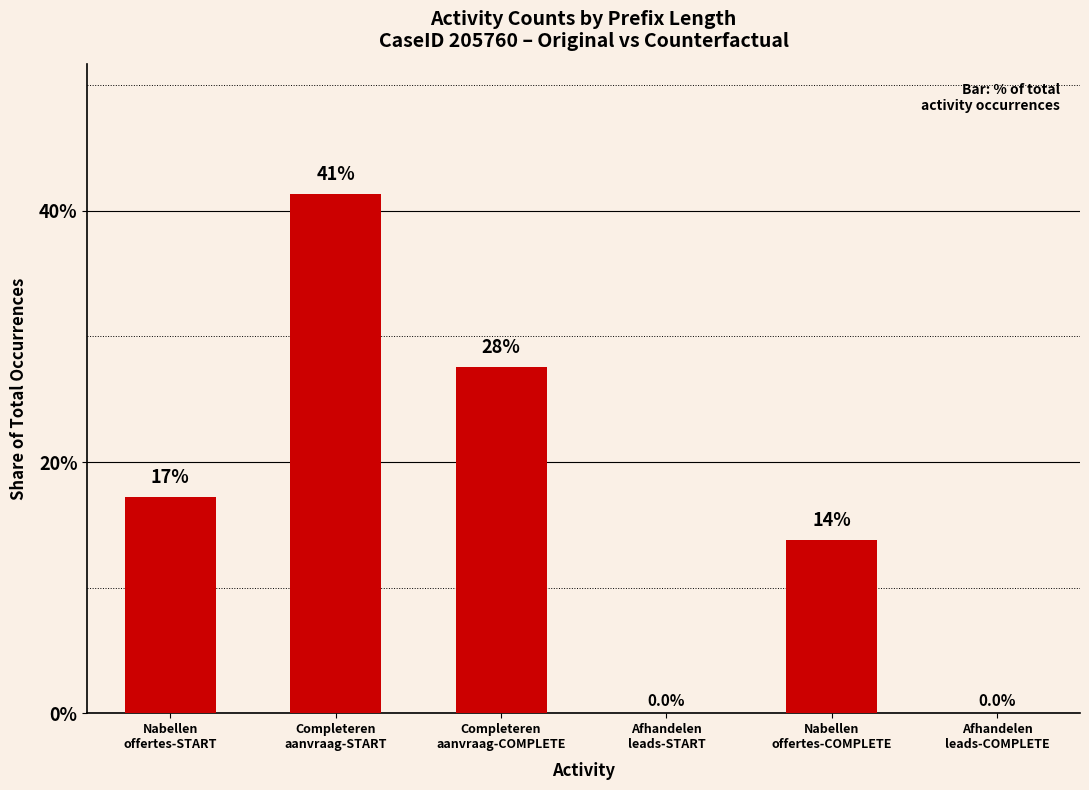

Which category has the highest value across all series?

Completeren
aanvraag-START